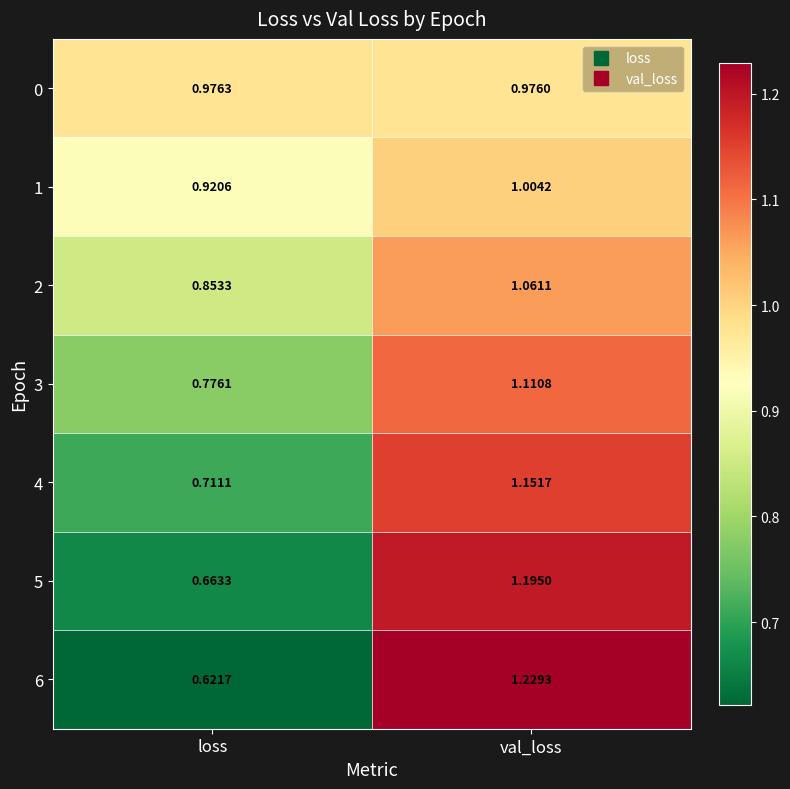

What is the spread (max minus min) of values at val_loss?

0.3